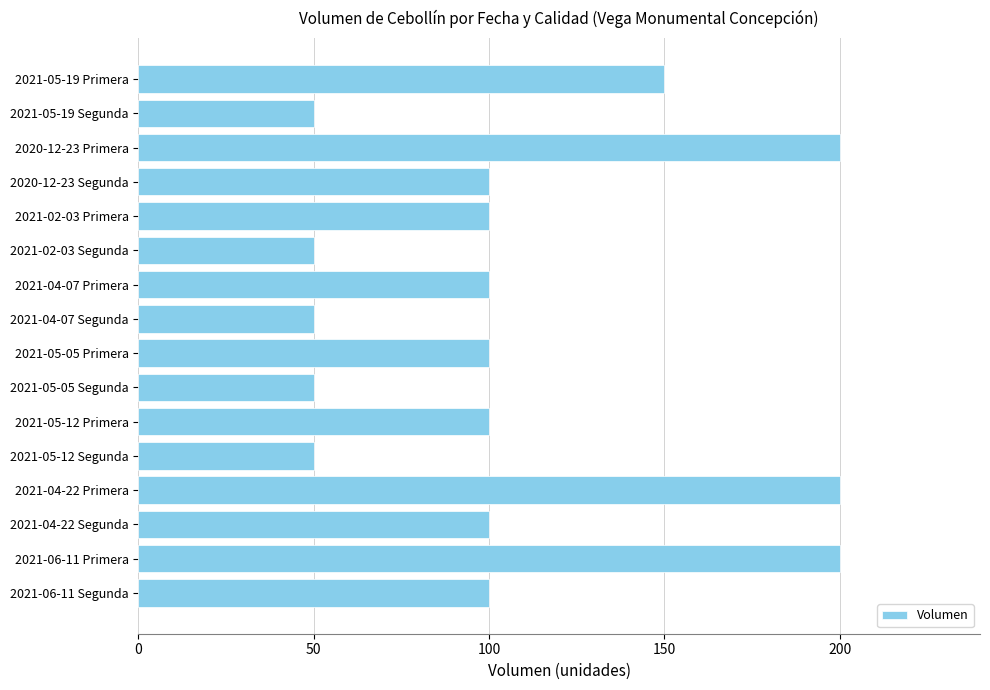

What is the sum of all values?

1700